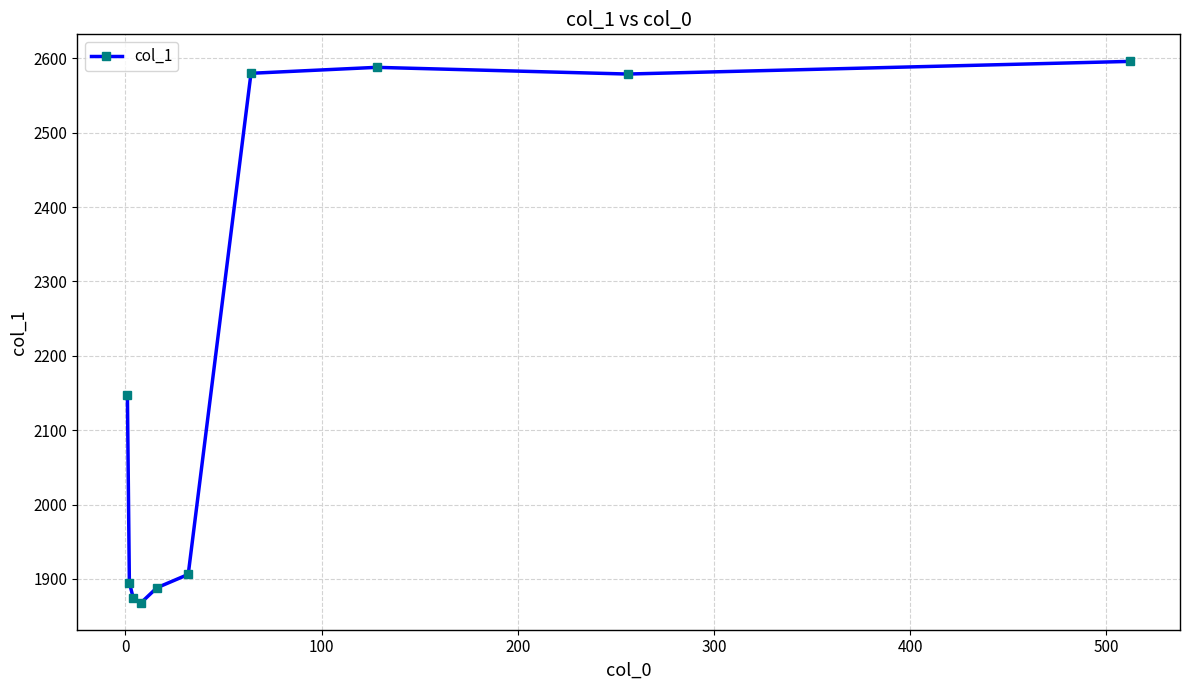

What is the minimum value shown in the chart?

1868